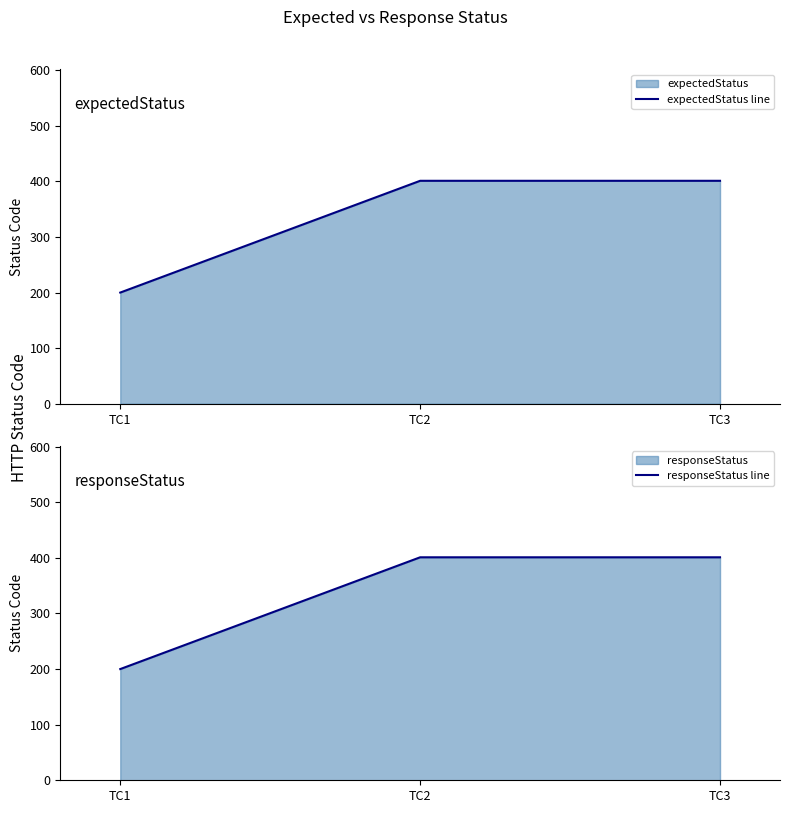

How many values in the expectedStatus line series are below 401?

1